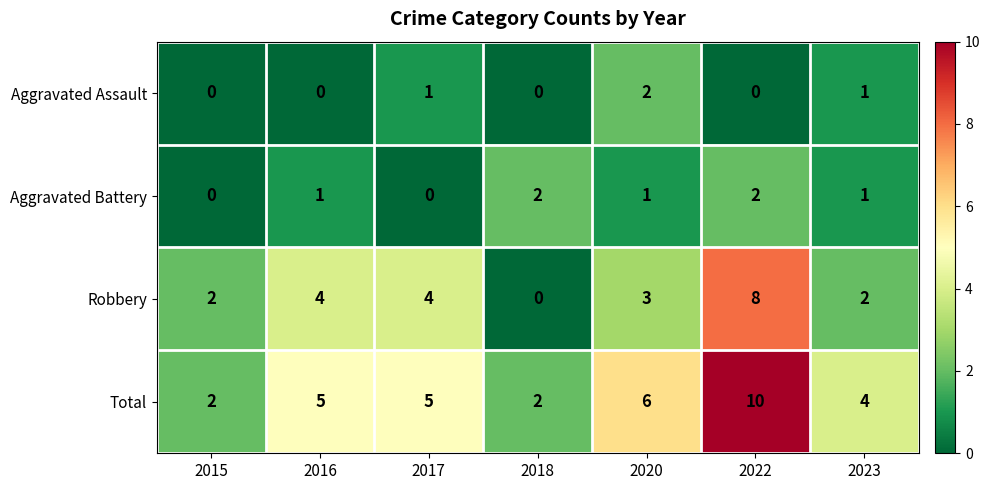

What is the sum of all Aggravated Battery values?

7